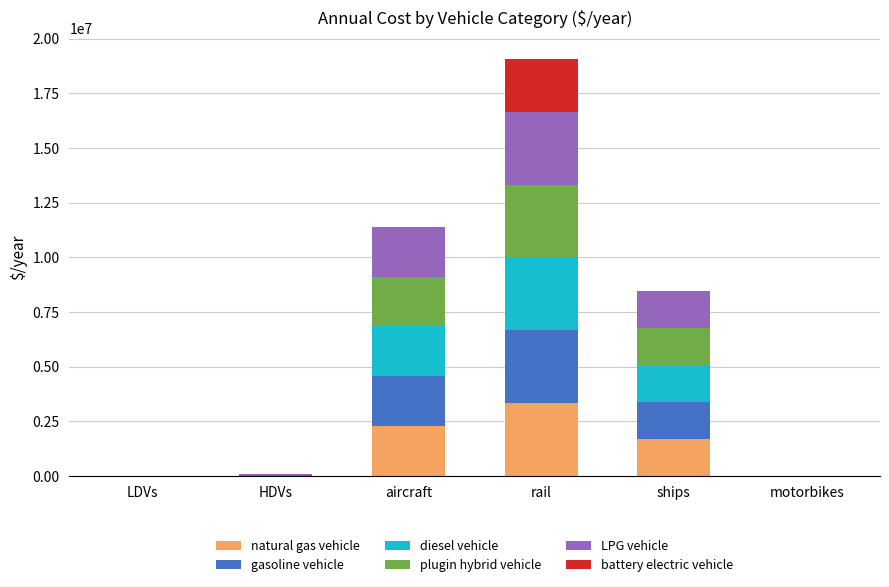

What is the maximum value for natural gas vehicle?

3332119.7